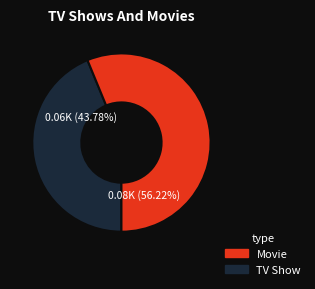

Is there a majority slice in this chart?

Yes